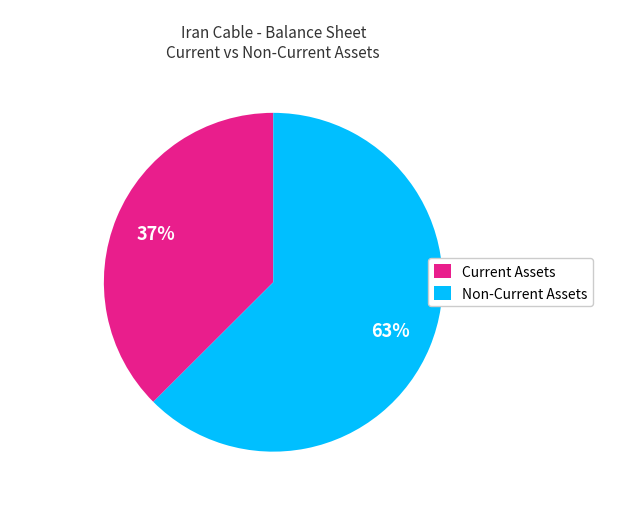

Is there any slice that represents more than half of the pie?

Yes